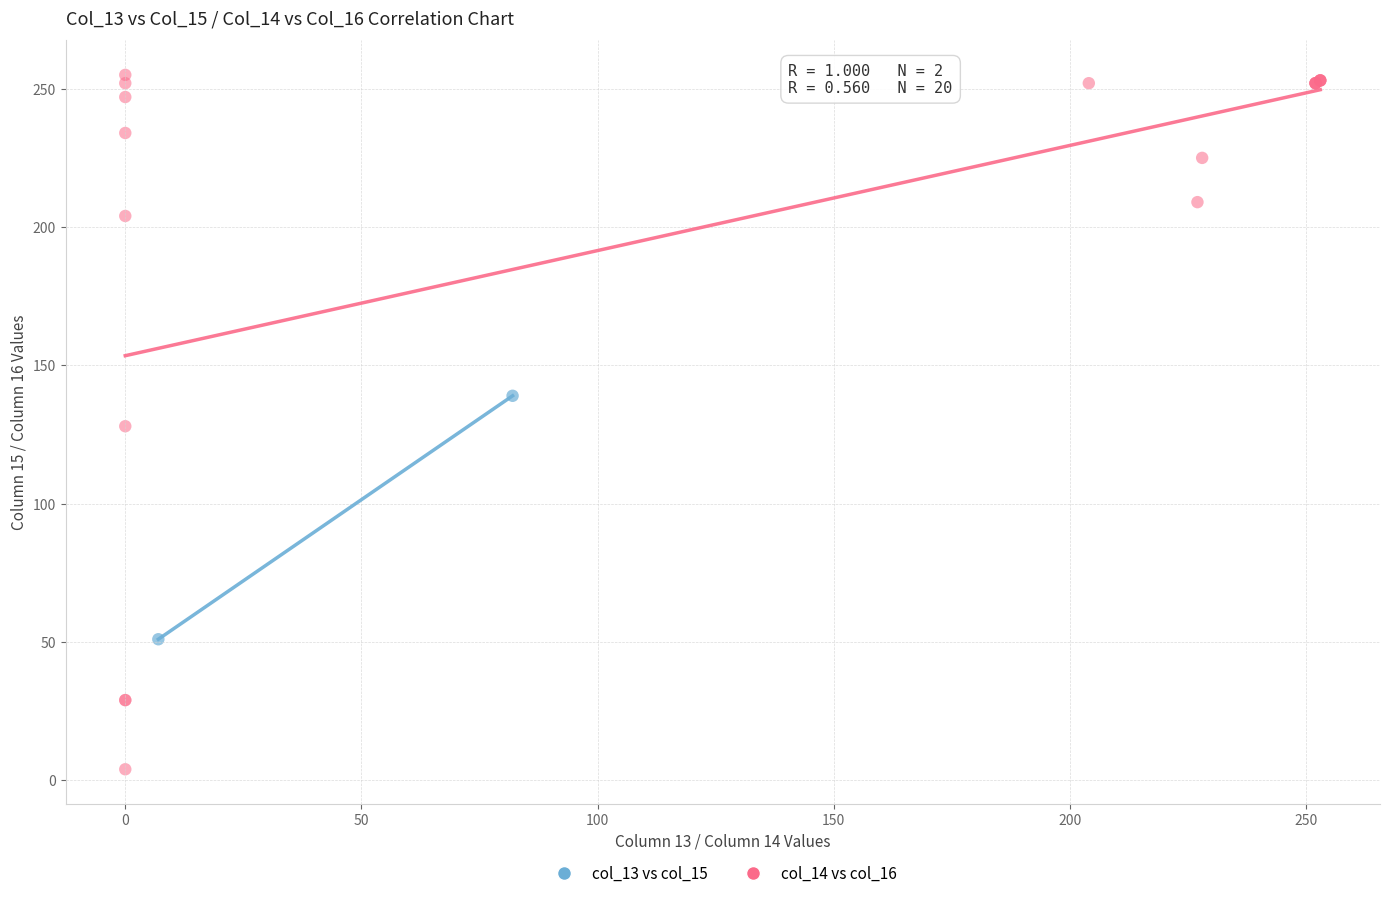

What are all the series names shown in the legend?

col_13 vs col_15, col_14 vs col_16